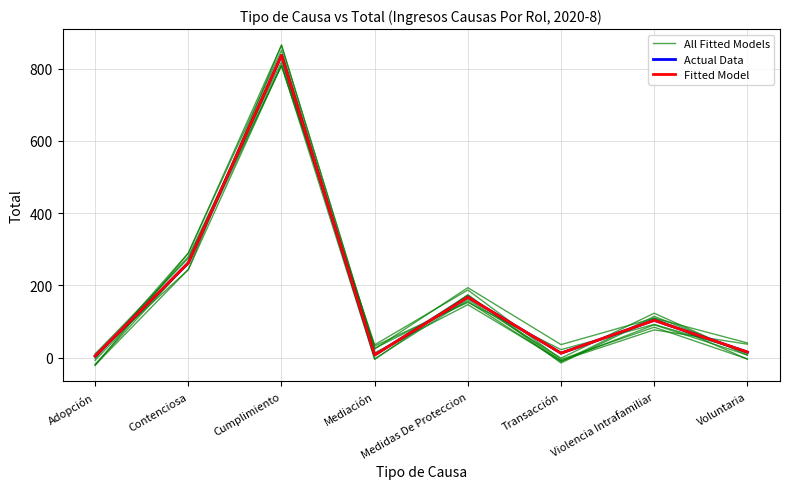

Which series has the largest total across all categories?

Actual Data